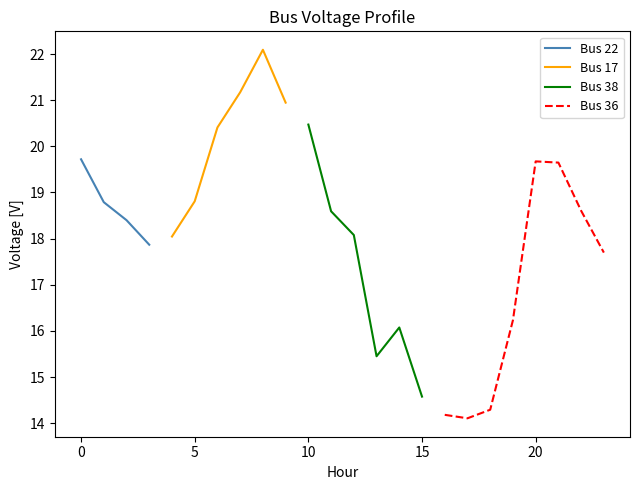

True or false: Bus 22 has more than 2 points higher than both neighbors.

False